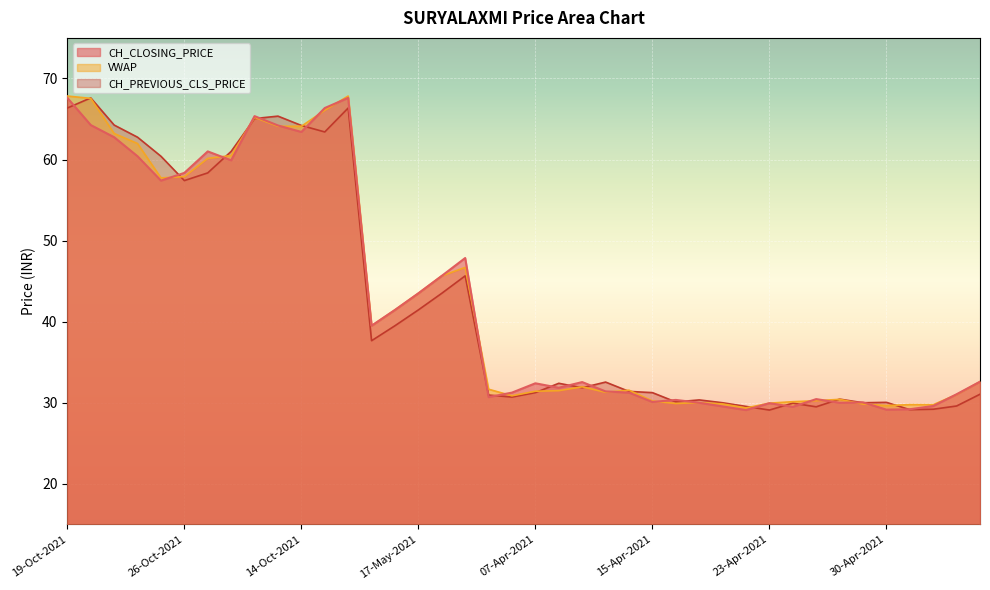

Where is CH_CLOSING_PRICE nearest to the value 48?

19-May-2021